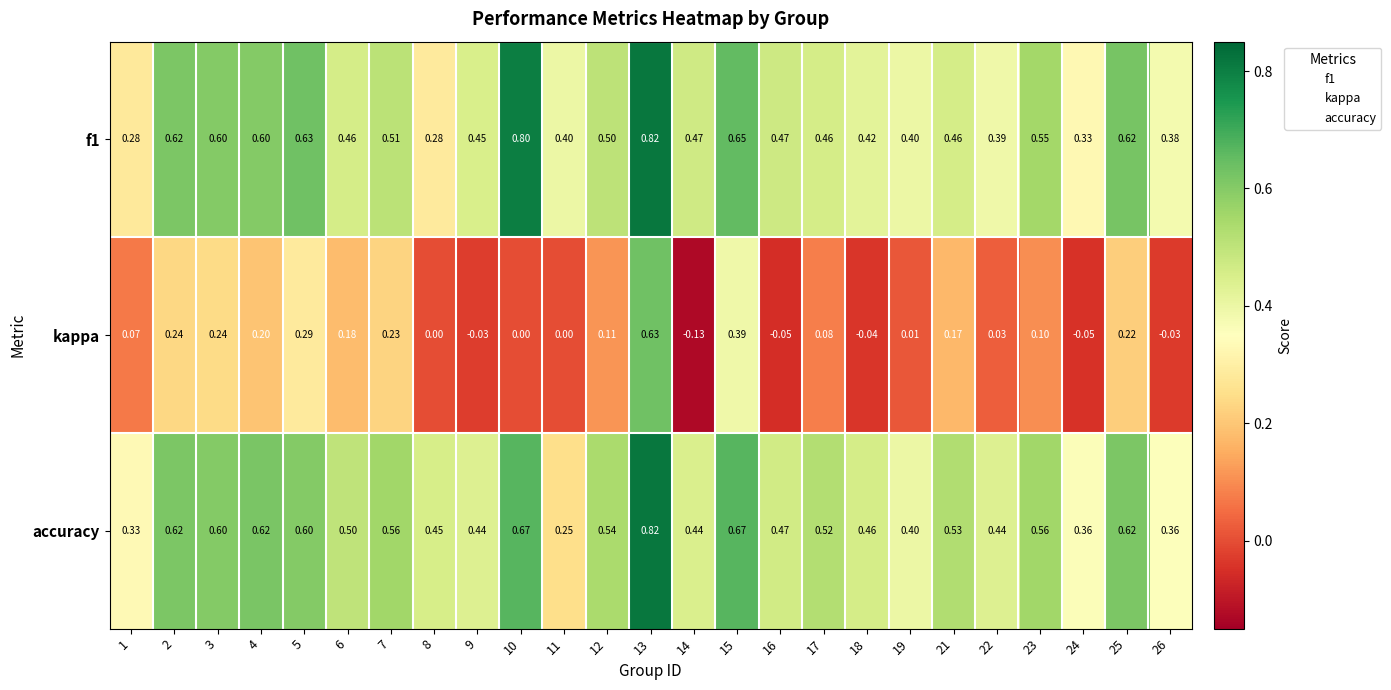

Is the value of kappa at 23 greater than the value of accuracy at 7?

No